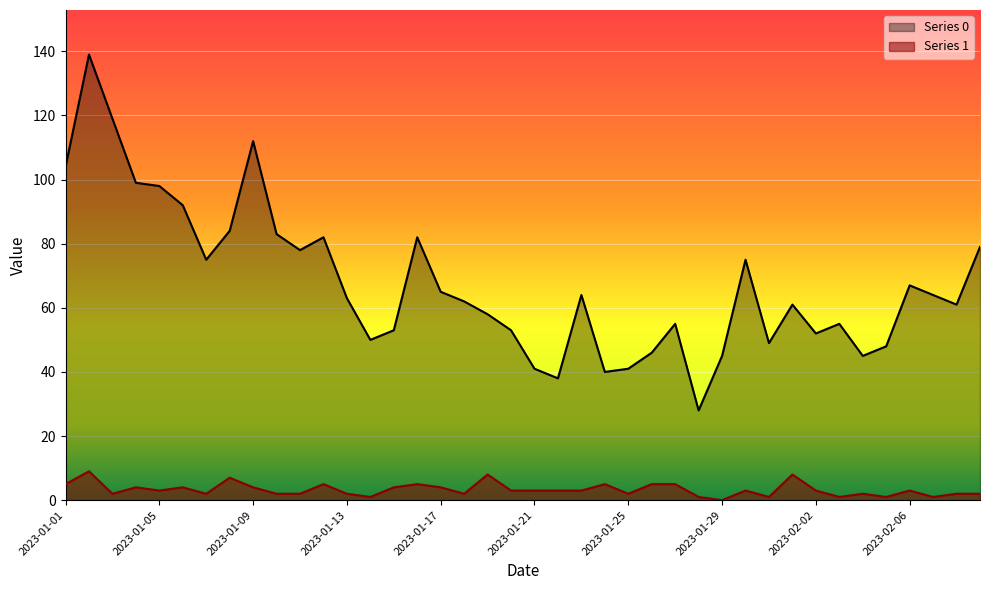

What value does the Series 1 series have at 2023-01-20?

3